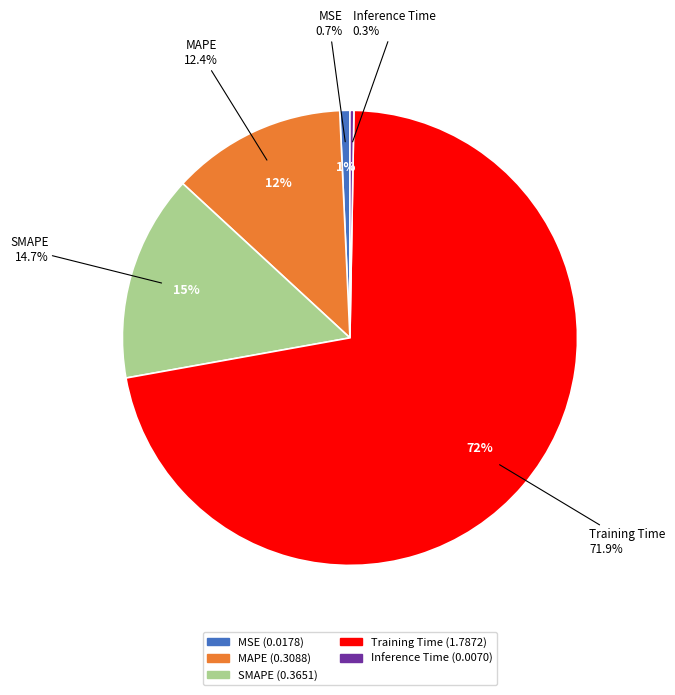

To the nearest percent, what is the average slice percentage?

20%